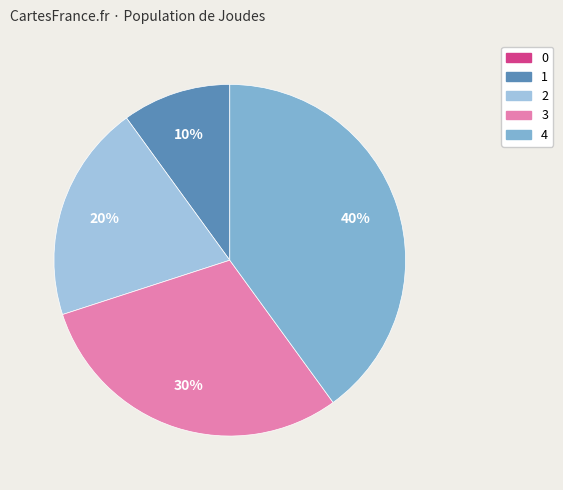

Which category has the biggest portion of the pie?

4